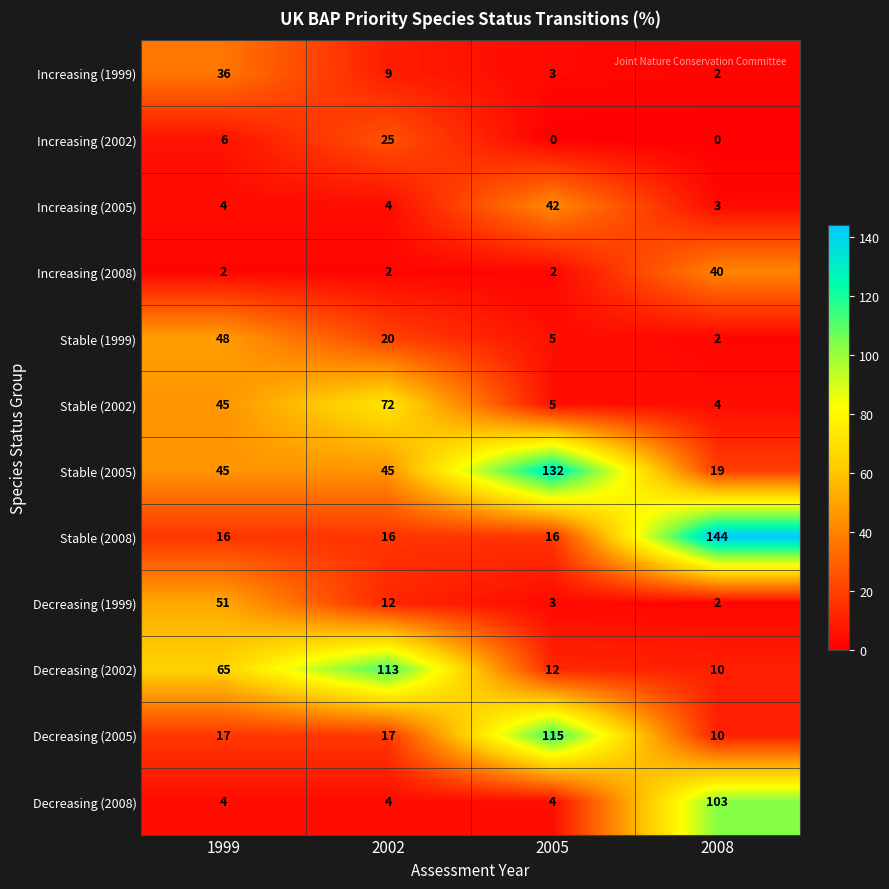

How many Stable (2005) values are between 45 and 132?

3